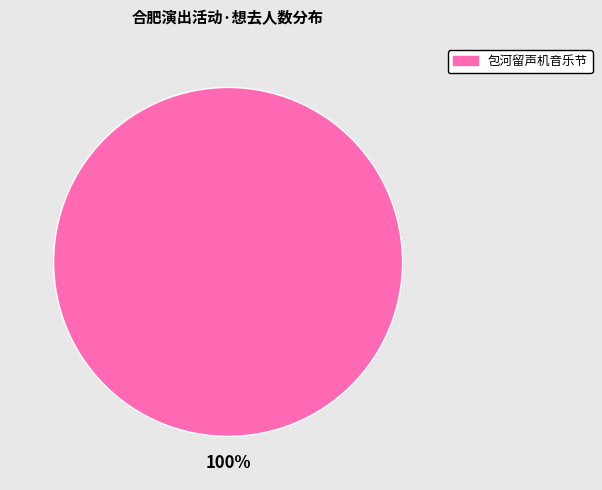

Is it true that 包河留声机音乐节 is 100% of the pie?

True